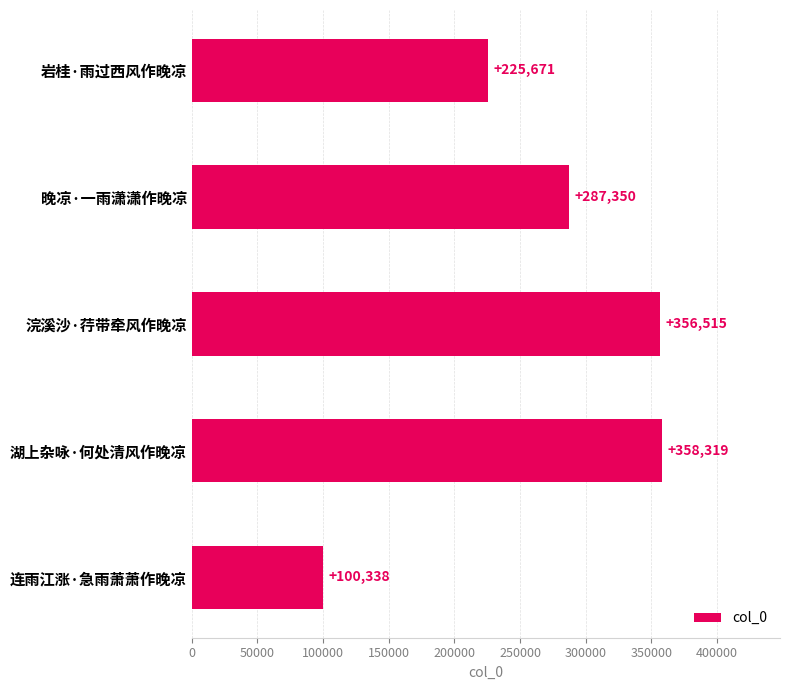

What value does the data have at 连雨江涨·急雨萧萧作晚凉, to the nearest 50?

100350